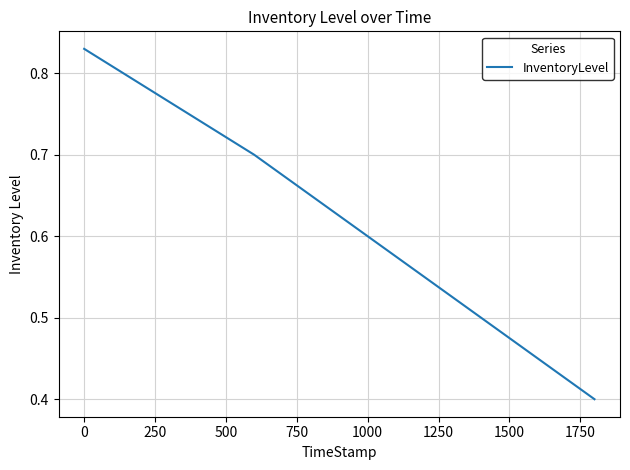

Is this an area chart (filled region under the line)?

No